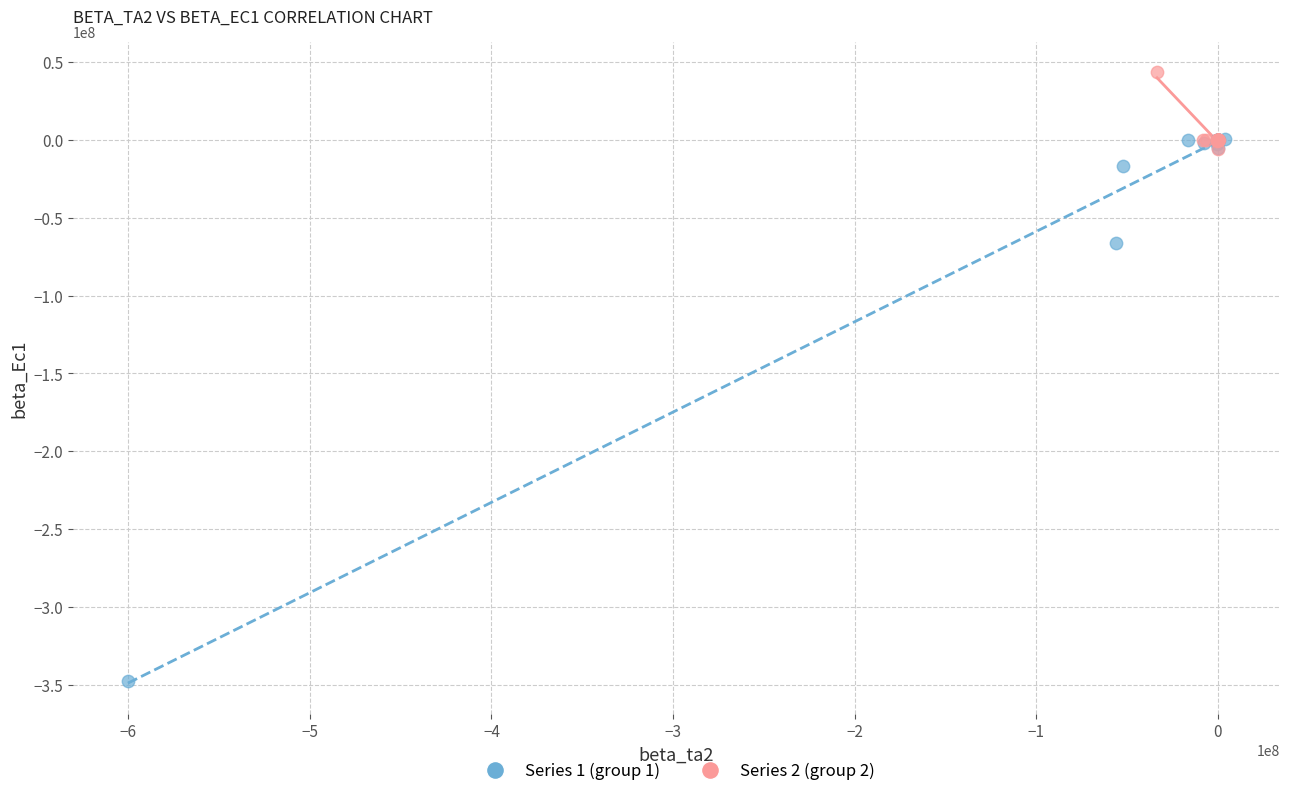

Which series reaches the maximum Y coordinate?

Series 2 (group 2)